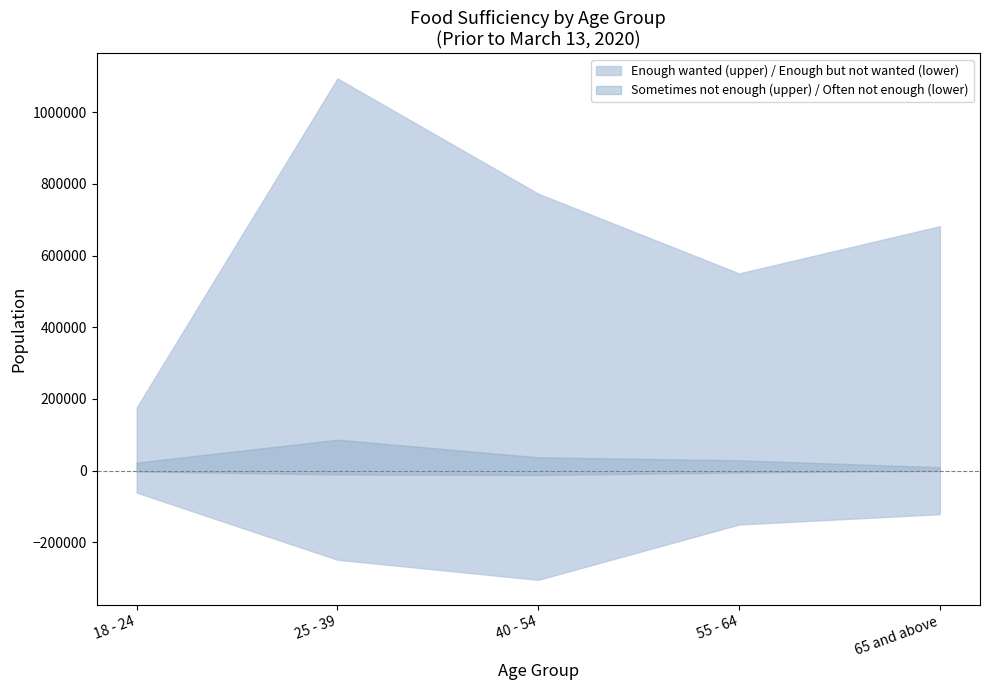

What is the label of the 4th point from the right?

25 - 39